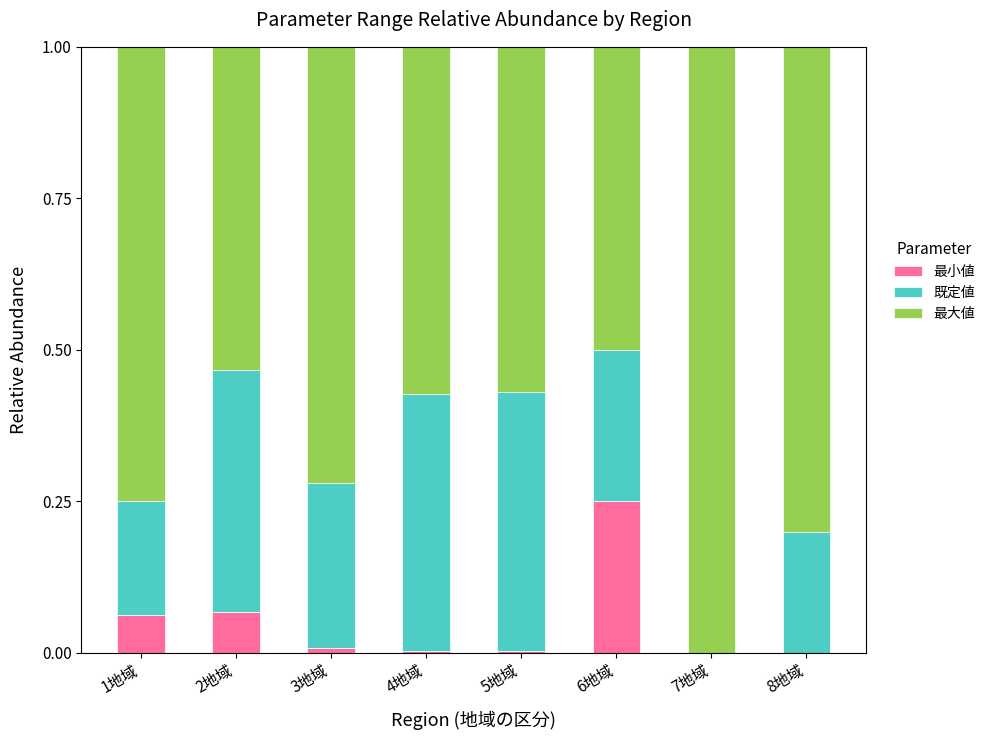

The value of 最小値 at 6地域 is 0.2. True or false?

True